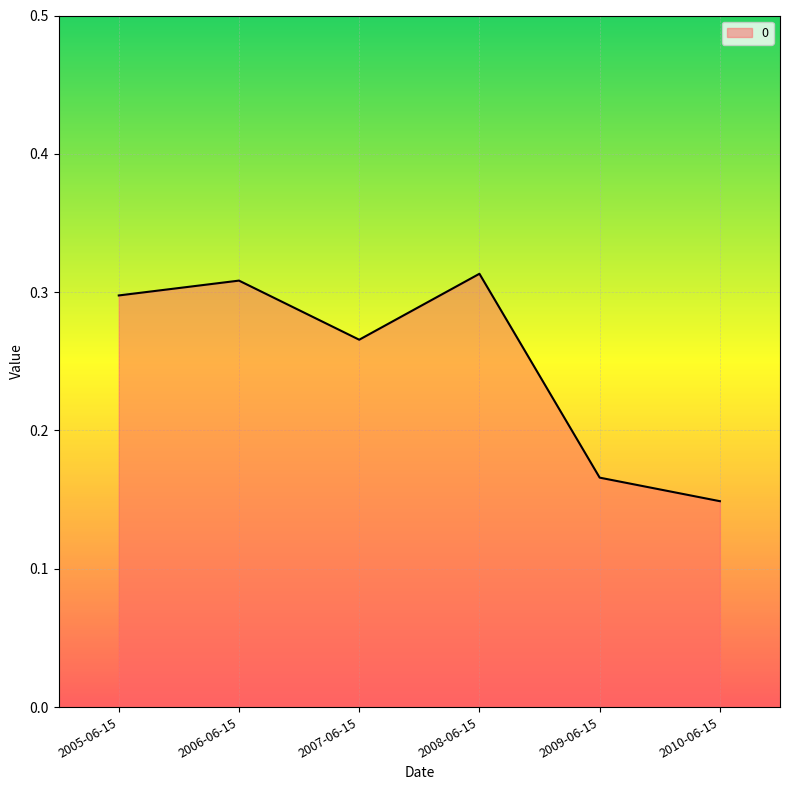

Which label corresponds to the smallest value in the chart?

2010-06-15